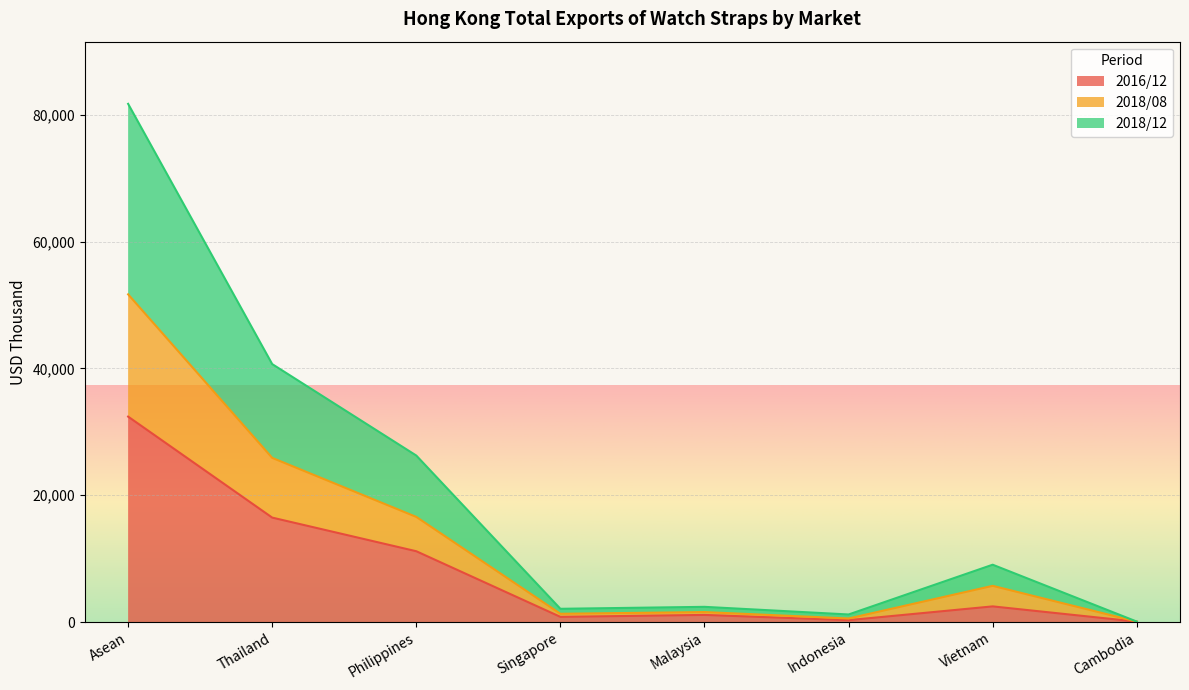

Which category has the lowest value in the 2018/12 series?

Cambodia